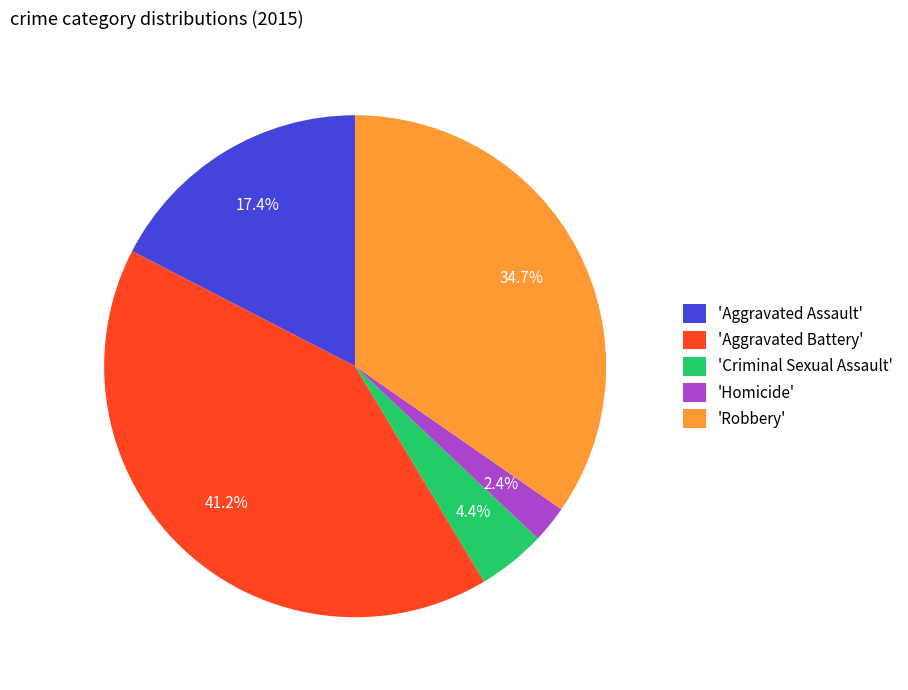

Do 'Robbery' and 'Aggravated Battery' together represent more than half of the pie?

Yes